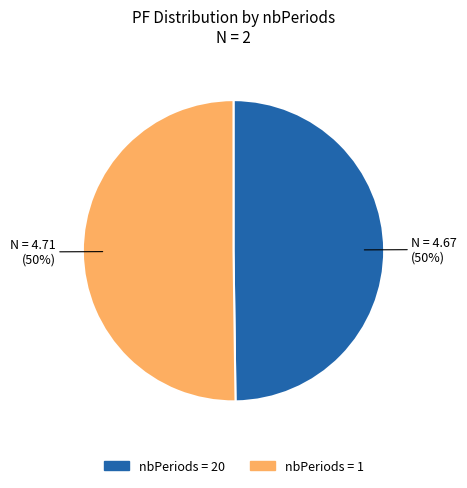

To the nearest percent, what is the average slice percentage?

50%